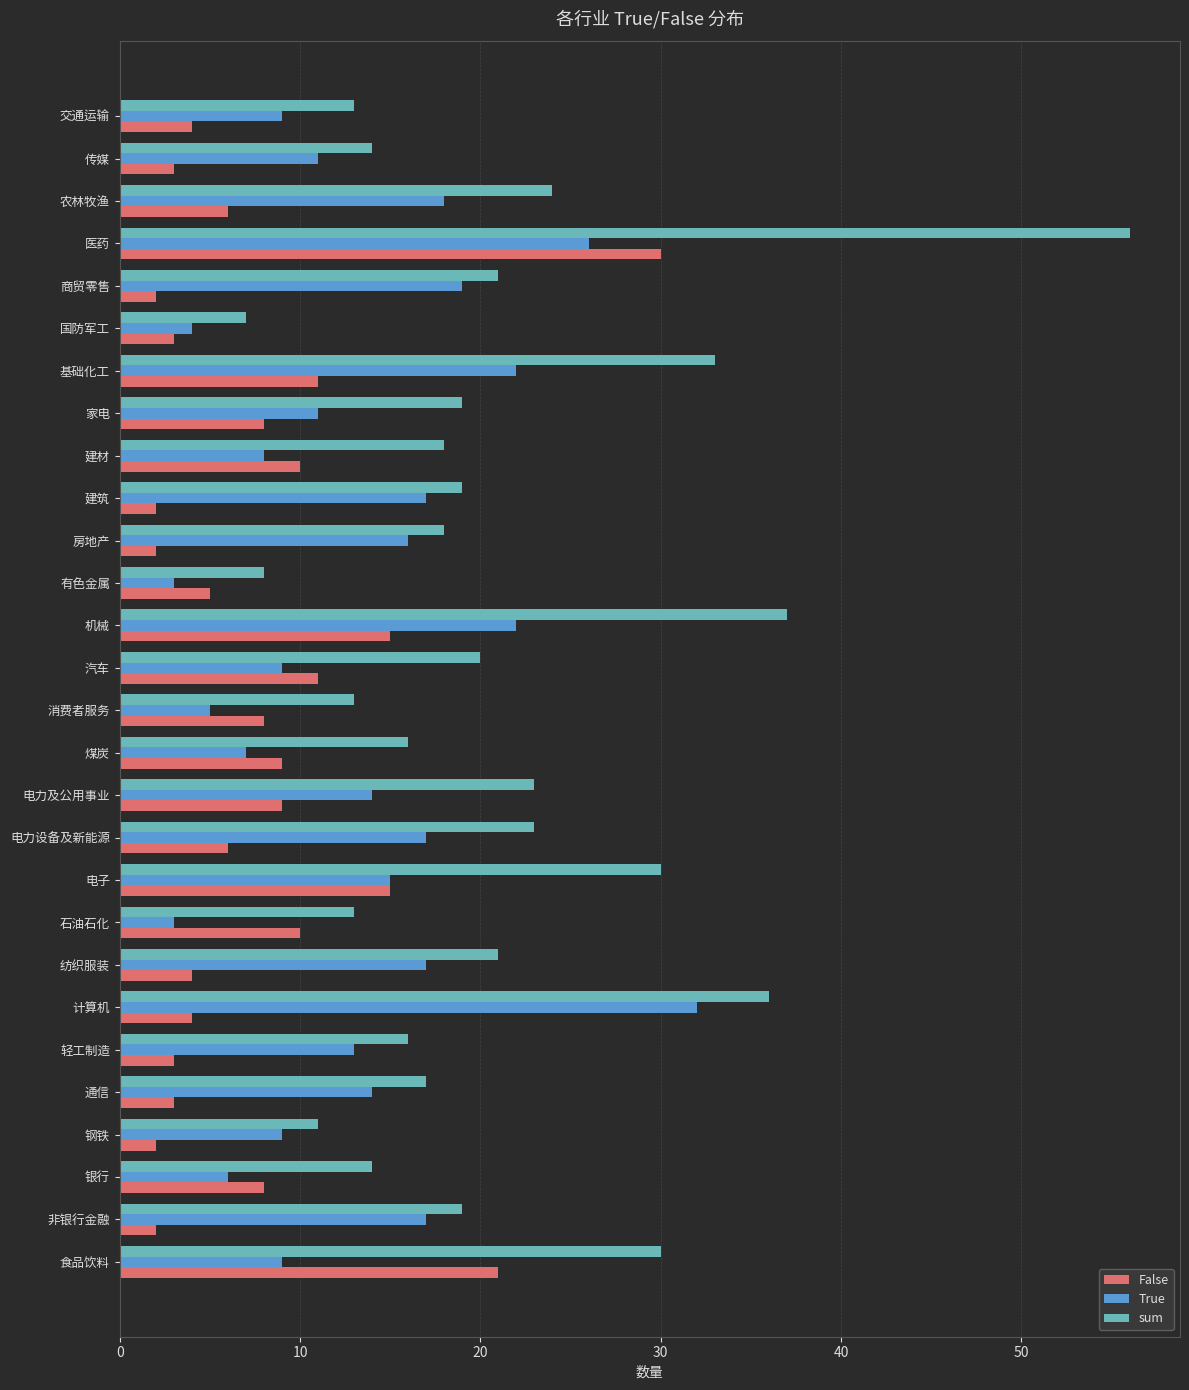

True or false: sum has a value of 13 at 交通运输.

True